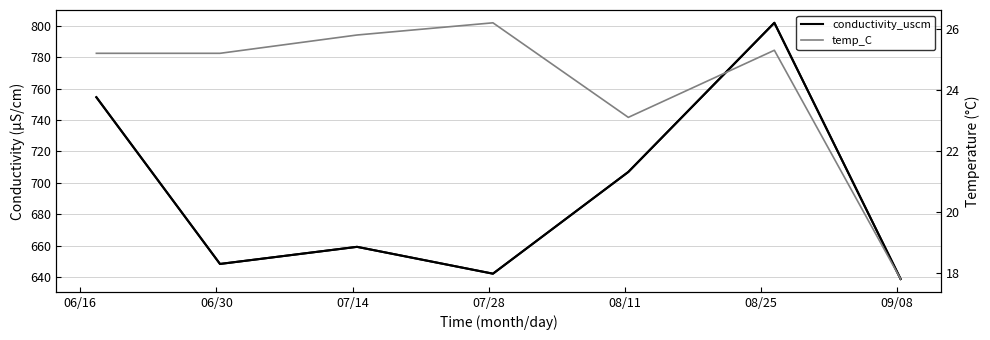

True or false: conductivity_uscm and temp_C cross at least once.

False